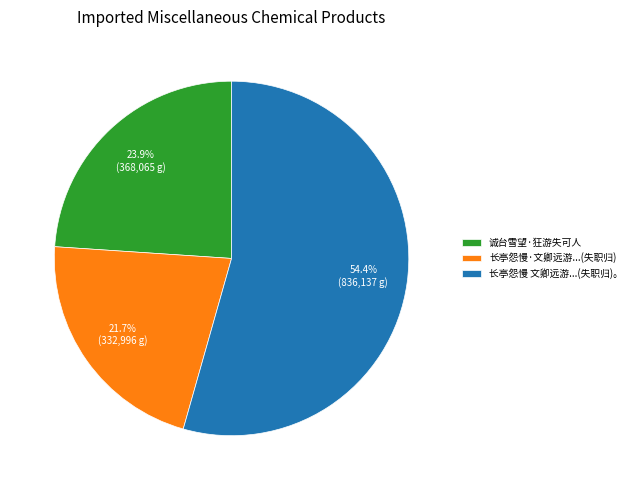

Between 诚台雪望·狂游失可人 and 长亭怨慢 文卿远游...(失职归)。, which is larger?

长亭怨慢 文卿远游...(失职归)。